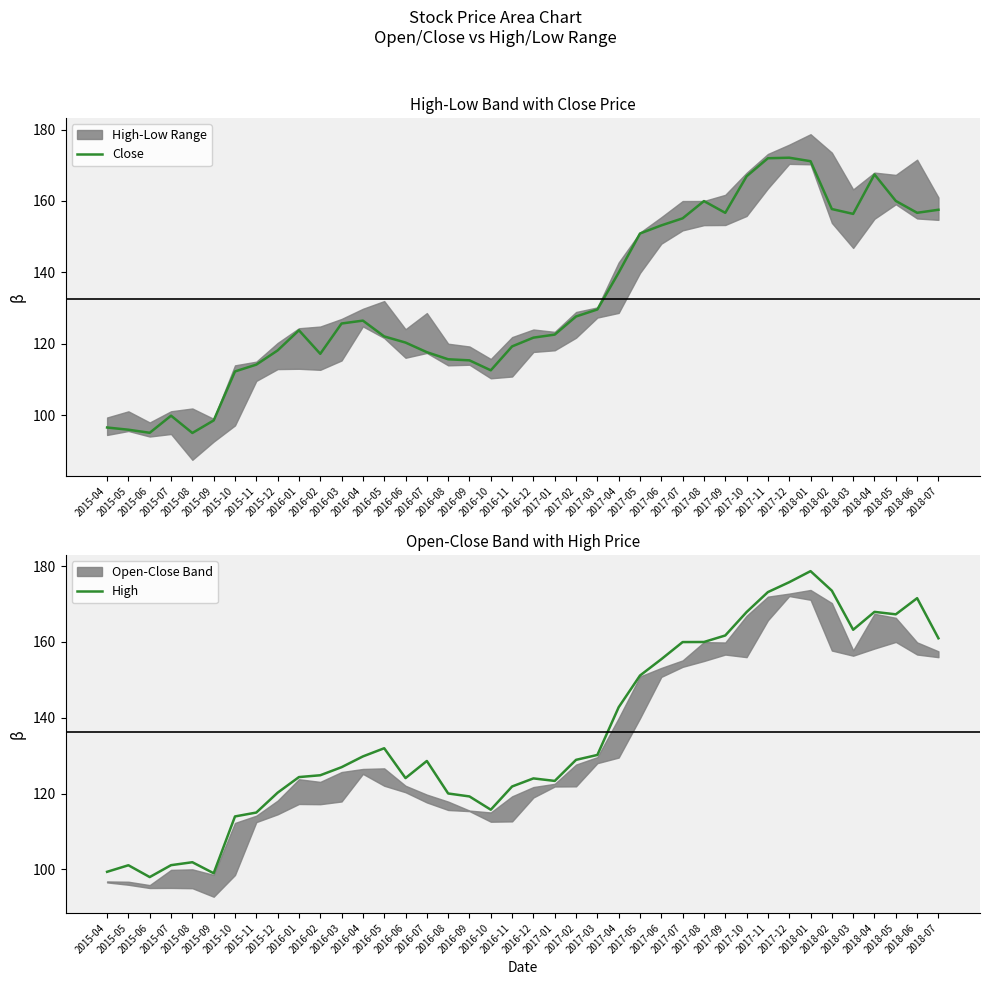

Which category has the lowest value in the Close series?

2015-08